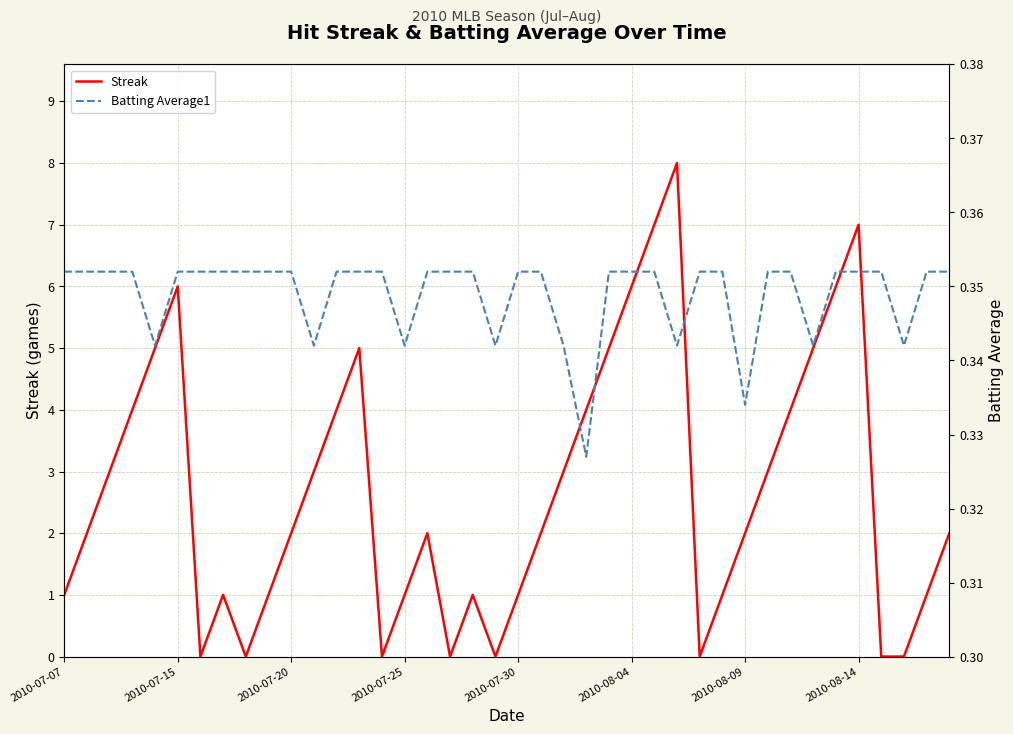

True or false: Streak and Batting Average1 intersect in this chart.

True